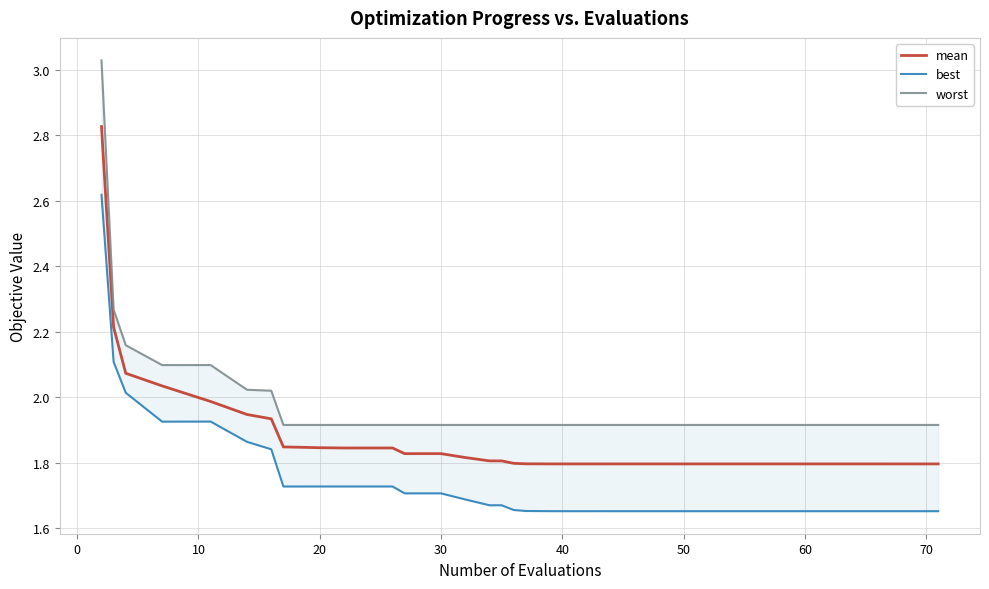

In best, how many points are higher than both neighbors (excluding endpoints)?

3